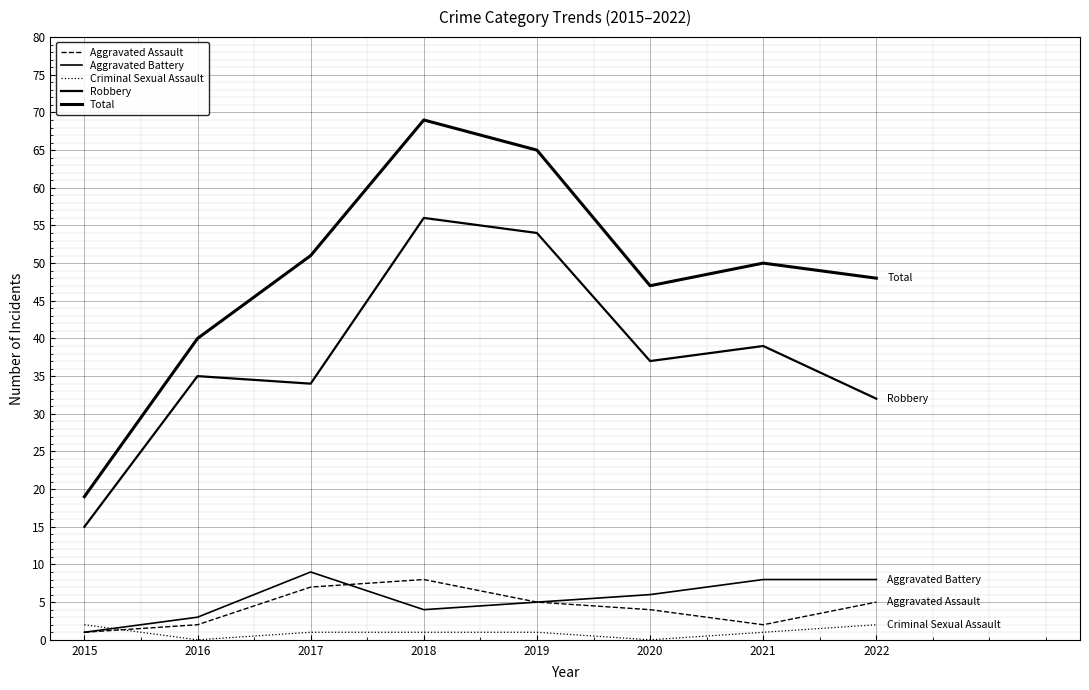

At which category is the sum across all series the highest?

2018